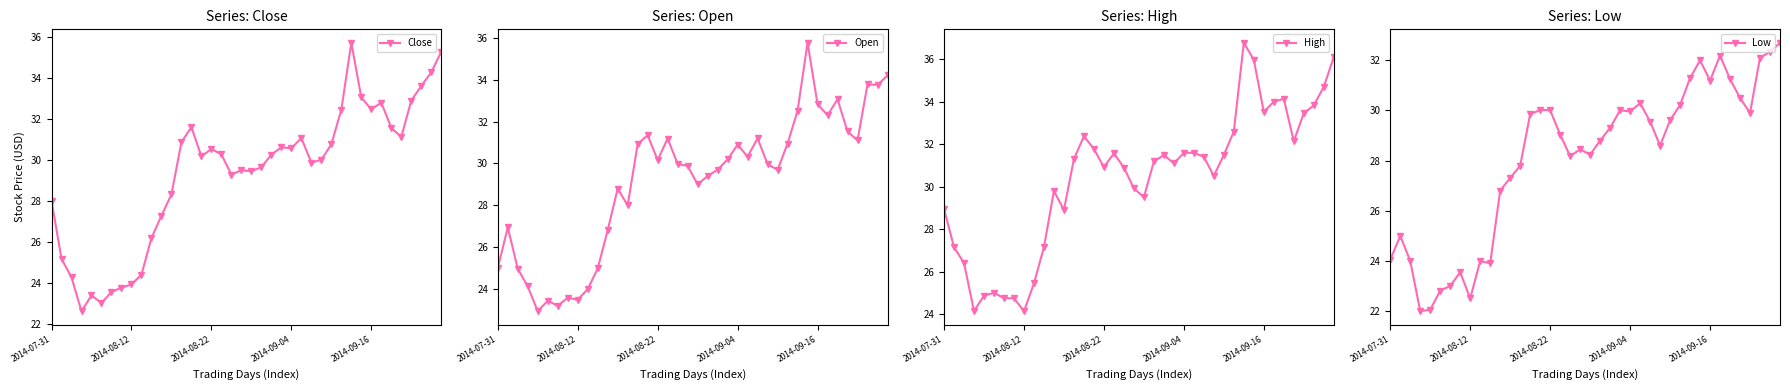

What is the highest value of the High series?

36.8